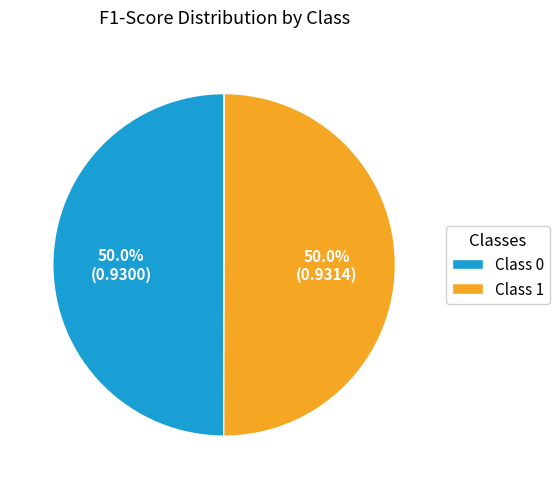

How many slices are in this pie chart?

2